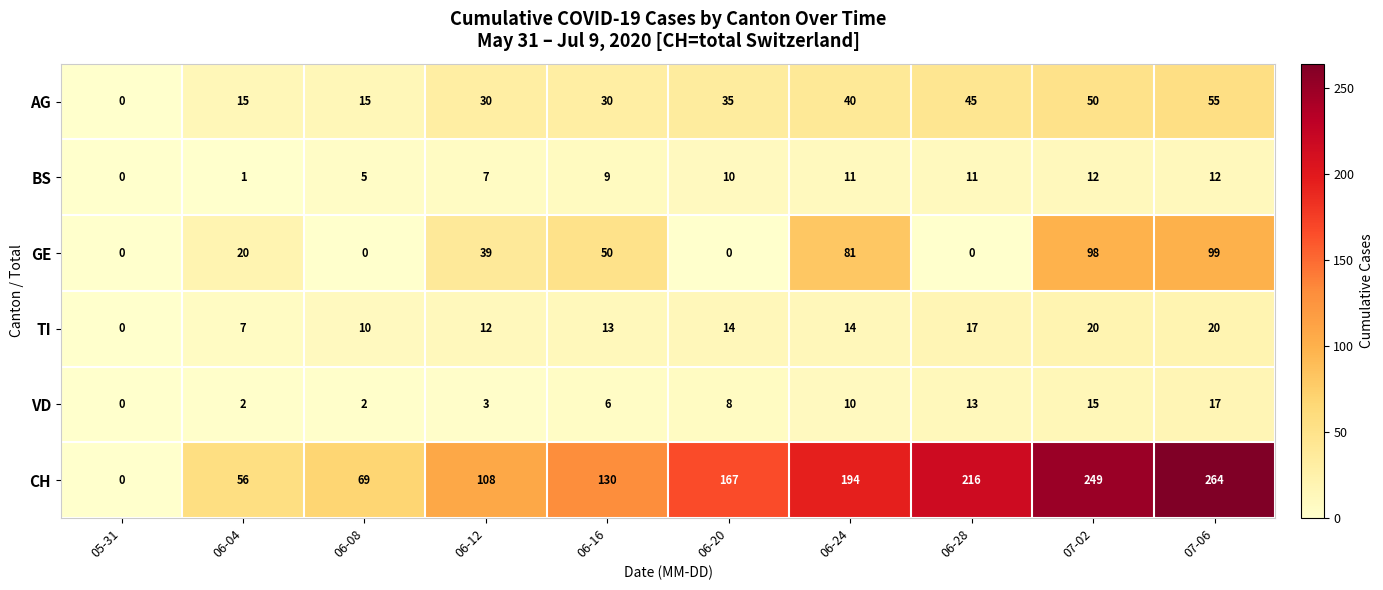

Between 06-16 and 06-20, which series saw the biggest shift?

GE